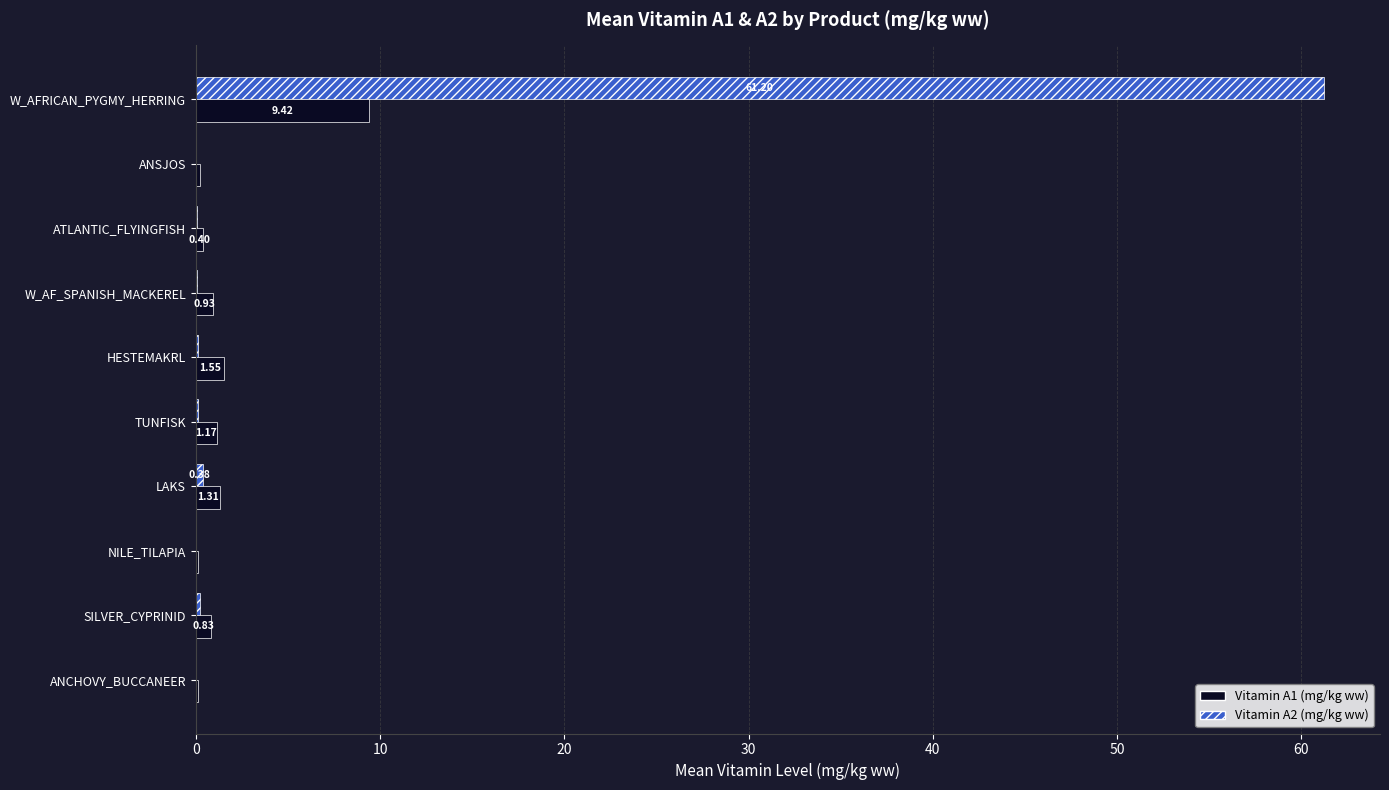

What is the sum of all Vitamin A2 (mg/kg ww) values?

62.2